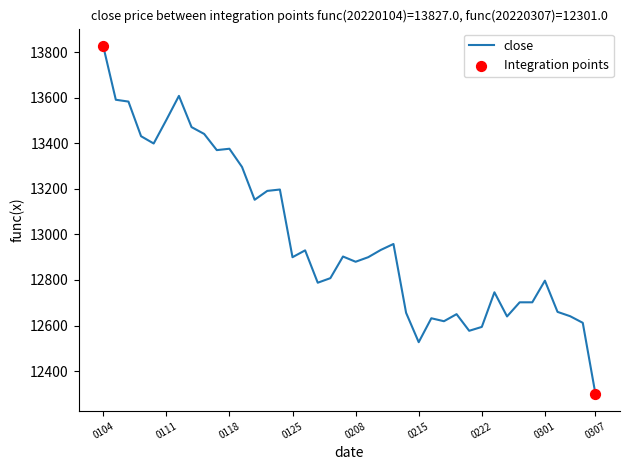

What is the smallest value displayed?

12301